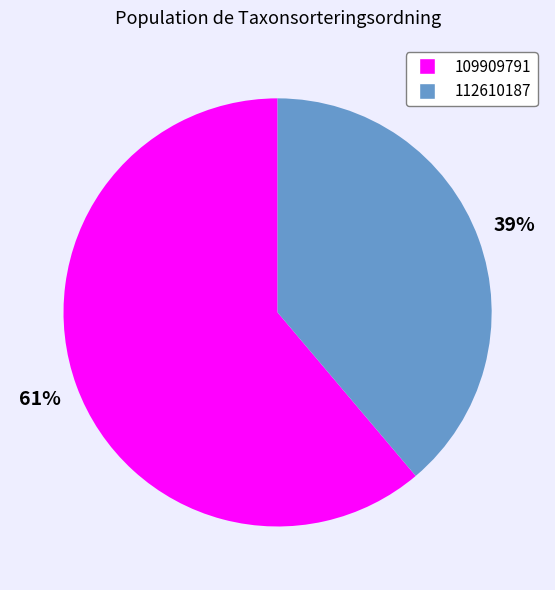

Rank the categories by value from highest to lowest.

109909791, 112610187